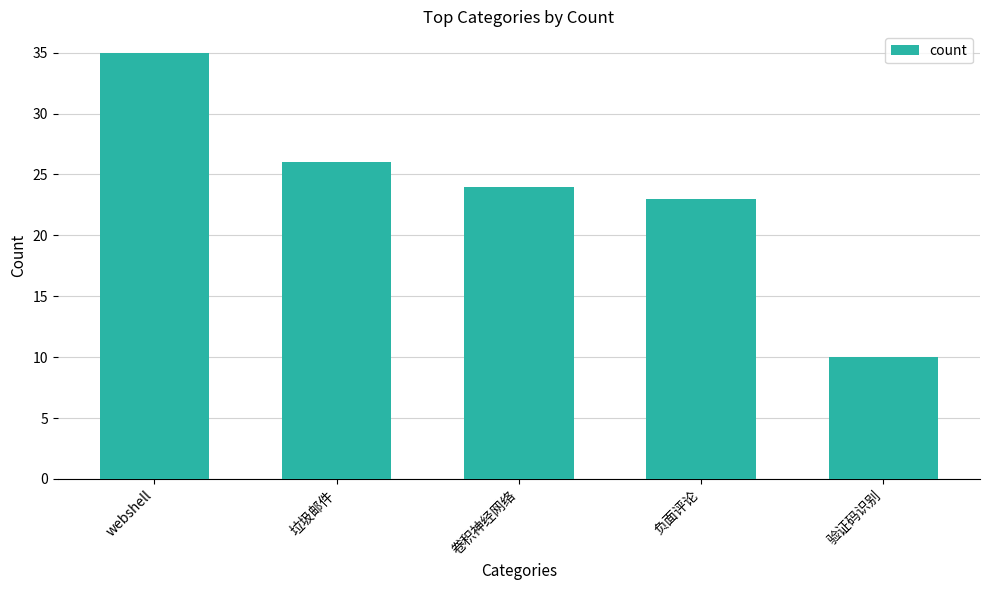

What is the change in value from webshell to 验证码识别?

-25